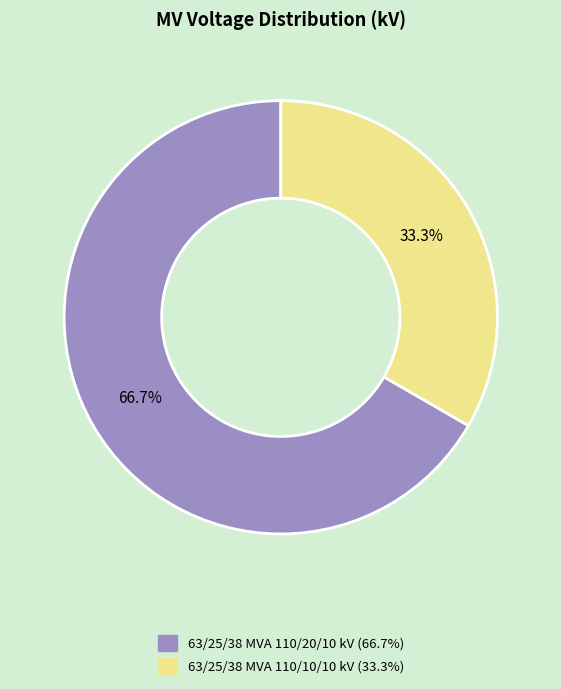

To the nearest percent, what is the difference between the largest and smallest slice percentages?

33%